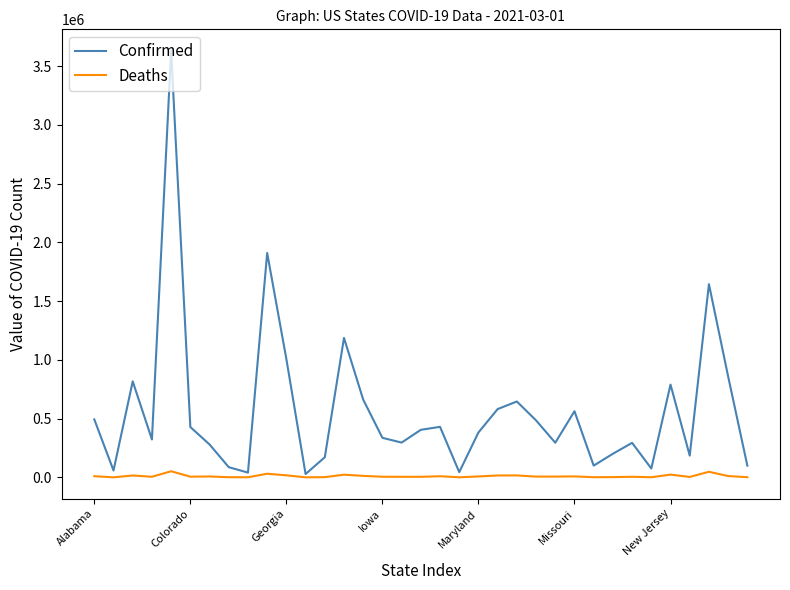

List the series in order of their overall mean, lowest first.

Deaths, Confirmed